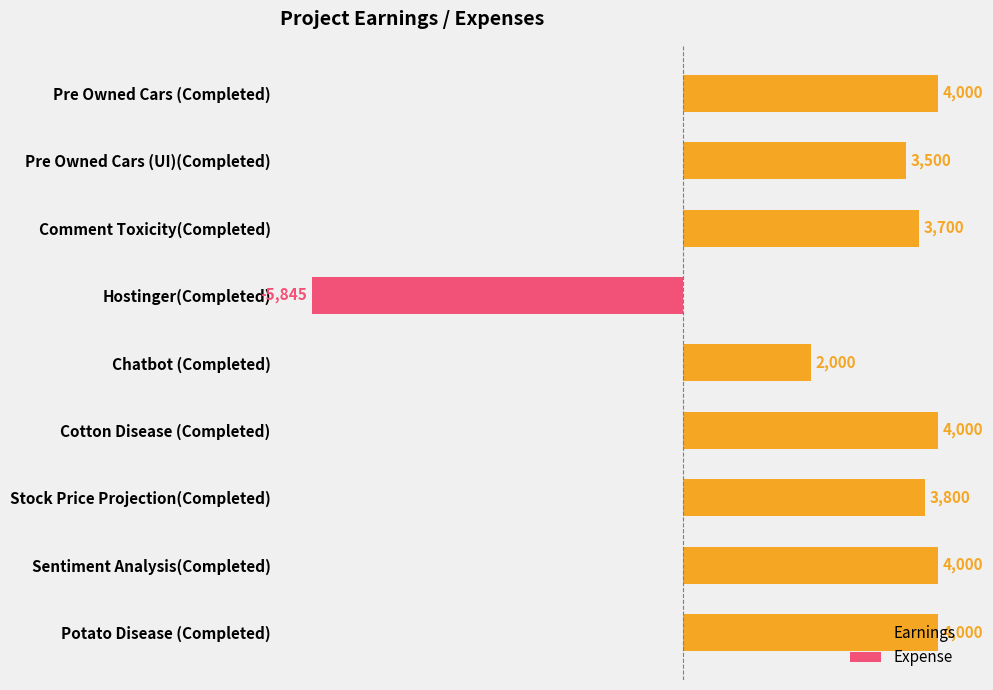

Does the chart contain any negative values?

Yes